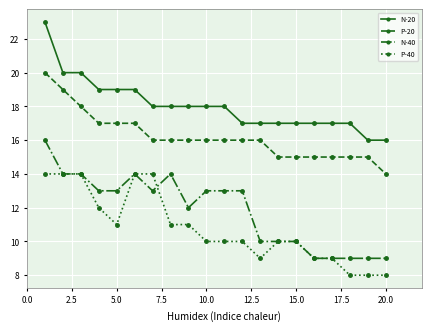

List the series in order of their peak value, lowest first.

P-40, N-40, P-20, N-20